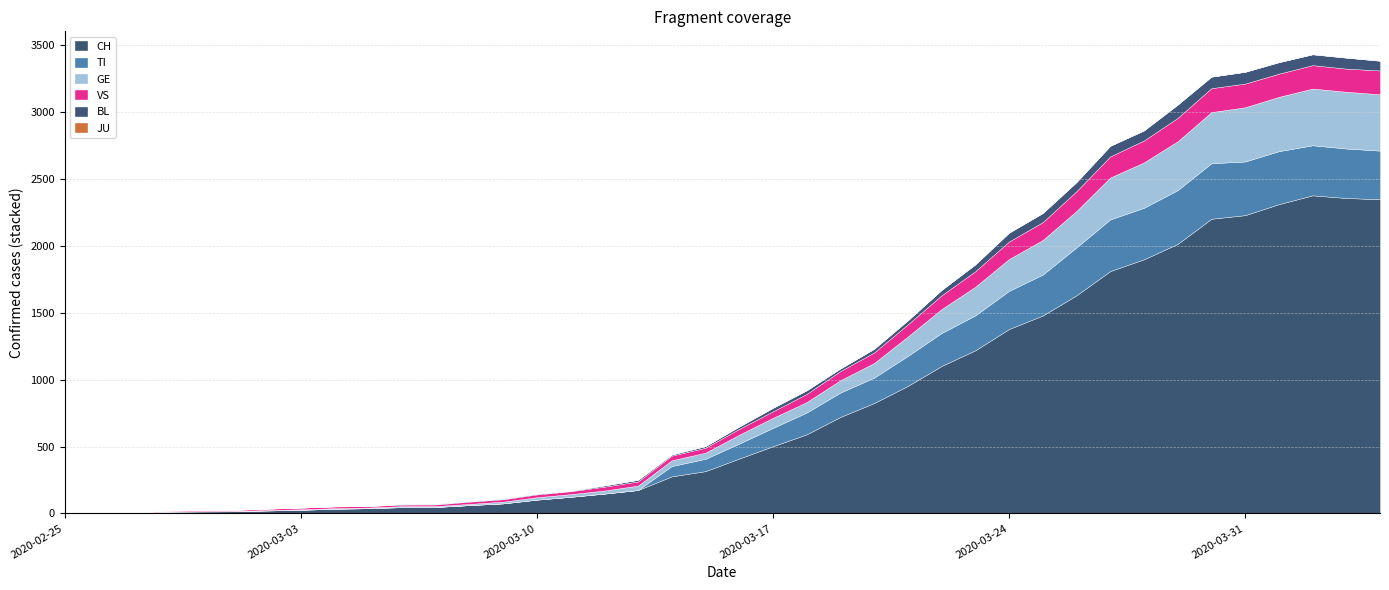

True or false: JU and TI cross at least once.

False